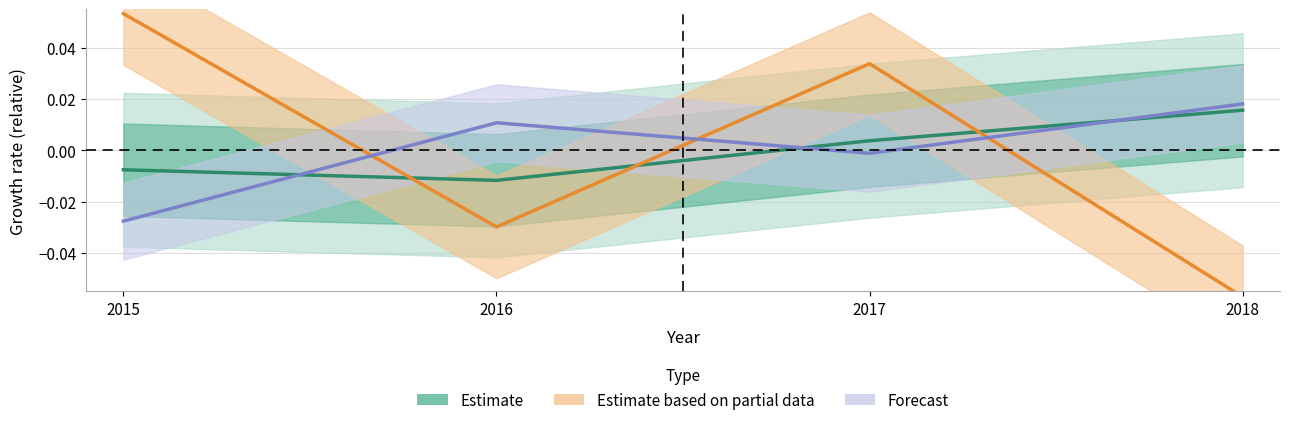

How many values in Forecast are below zero?

2